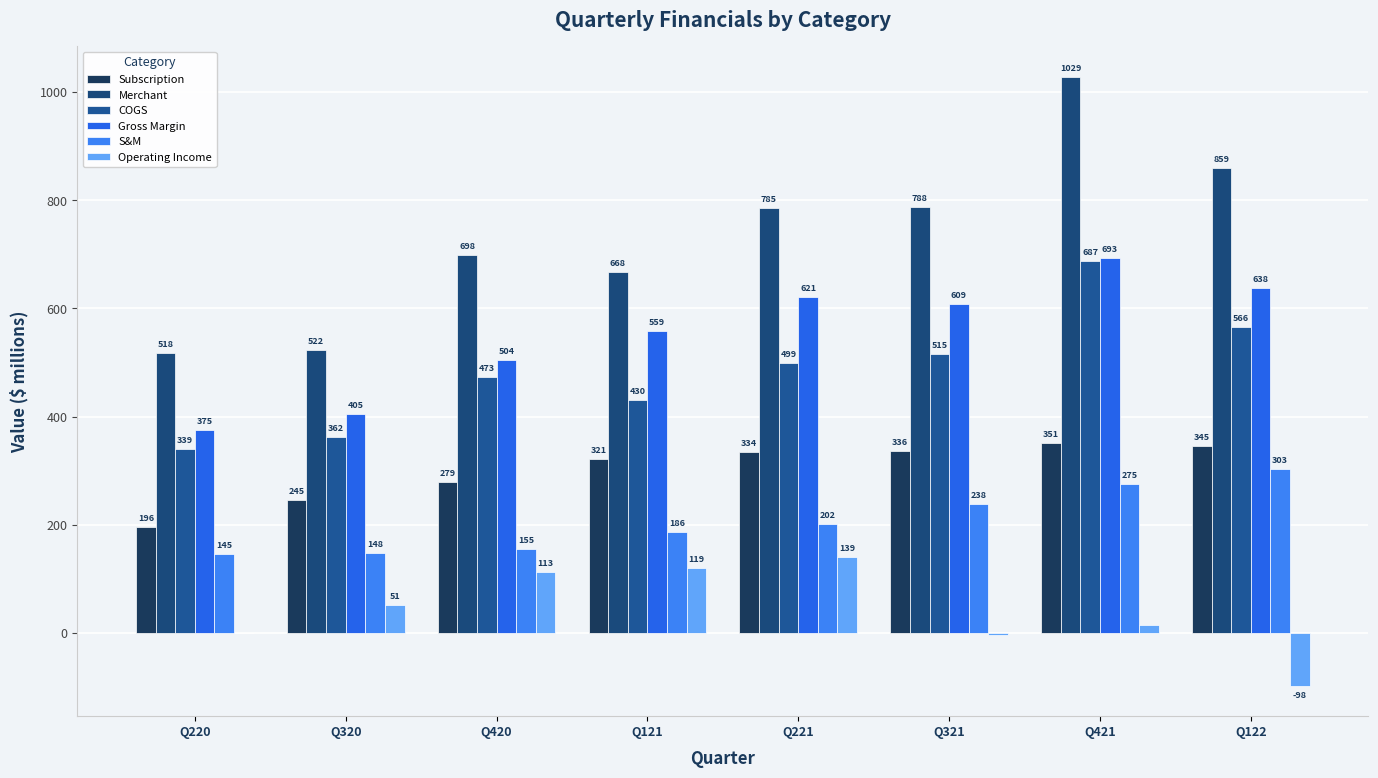

True or false: Subscription has a value of 530.8 at Q321.

False